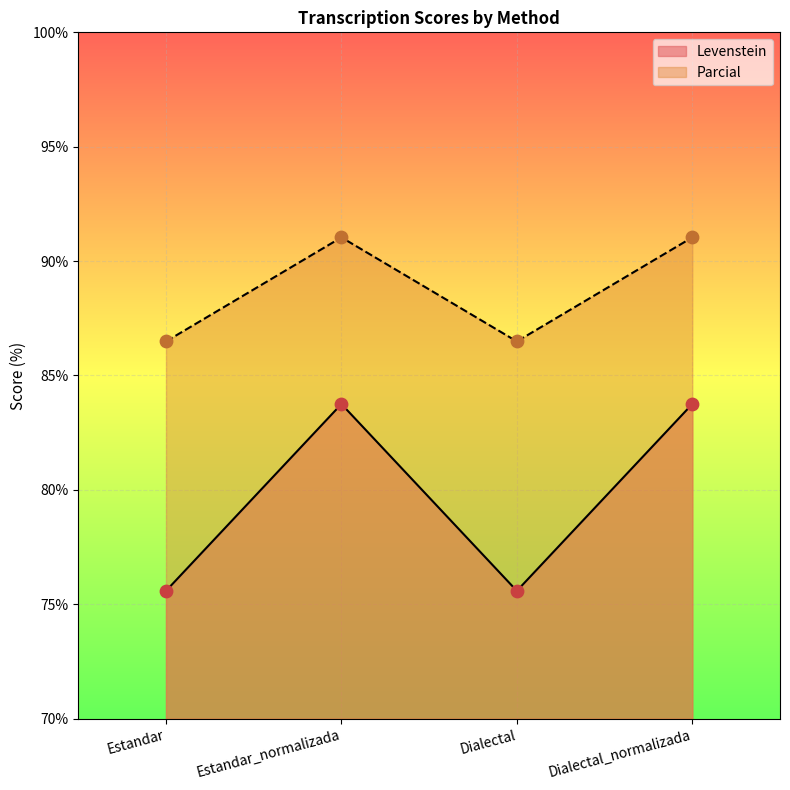

Which series has the widest spread of Y values?

Levenstein